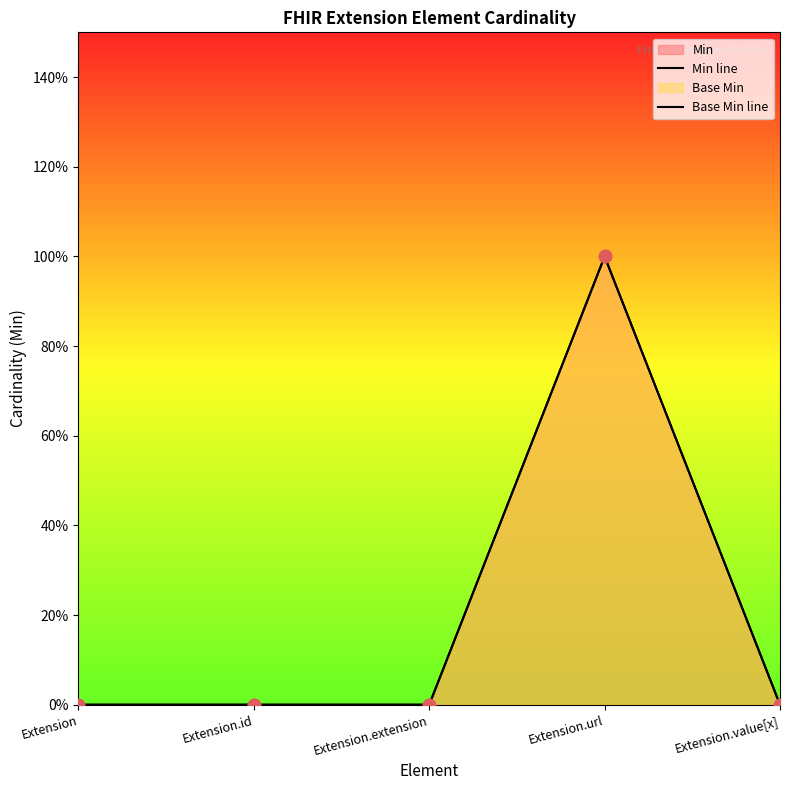

At which category is the sum across all series the highest?

Extension.url